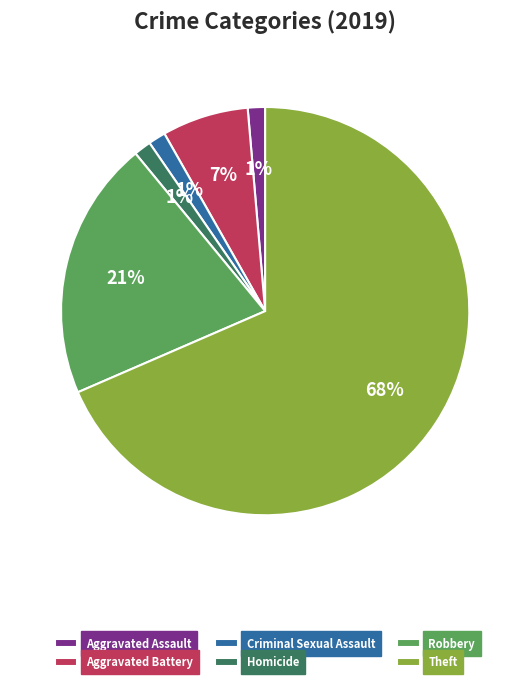

Is there a majority slice in this chart?

Yes